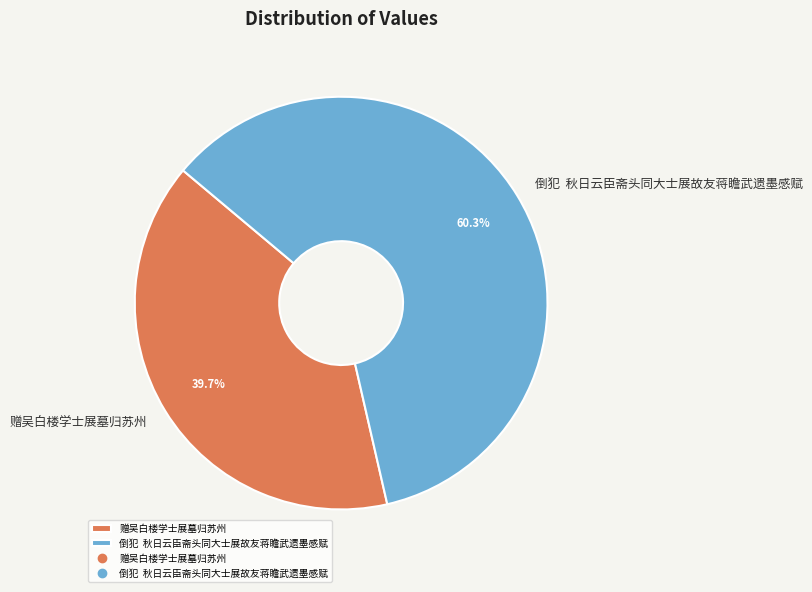

What is the majority slice?

倒犯 秋日云臣斋头同大士展故友蒋瞻武遗墨感赋